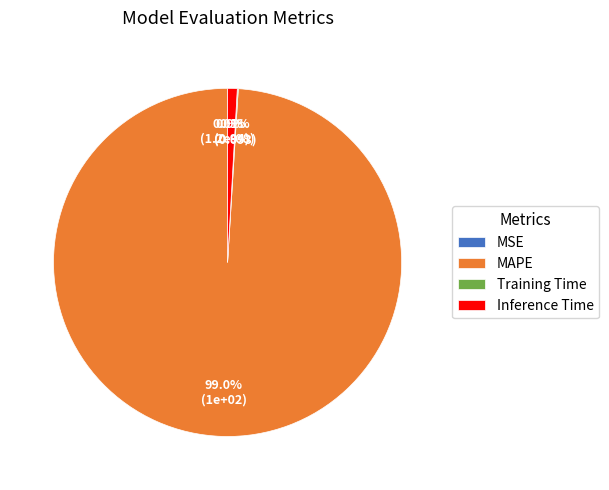

To the nearest percent, what is the average slice percentage?

25%